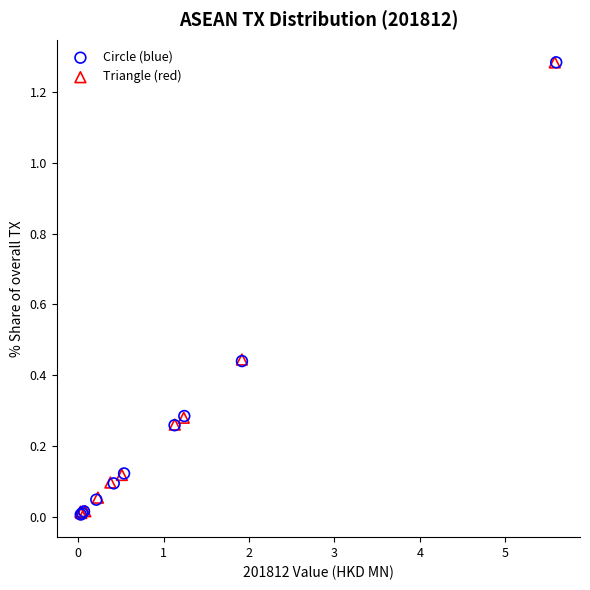

Which series has the widest spread of Y values?

Circle (blue)